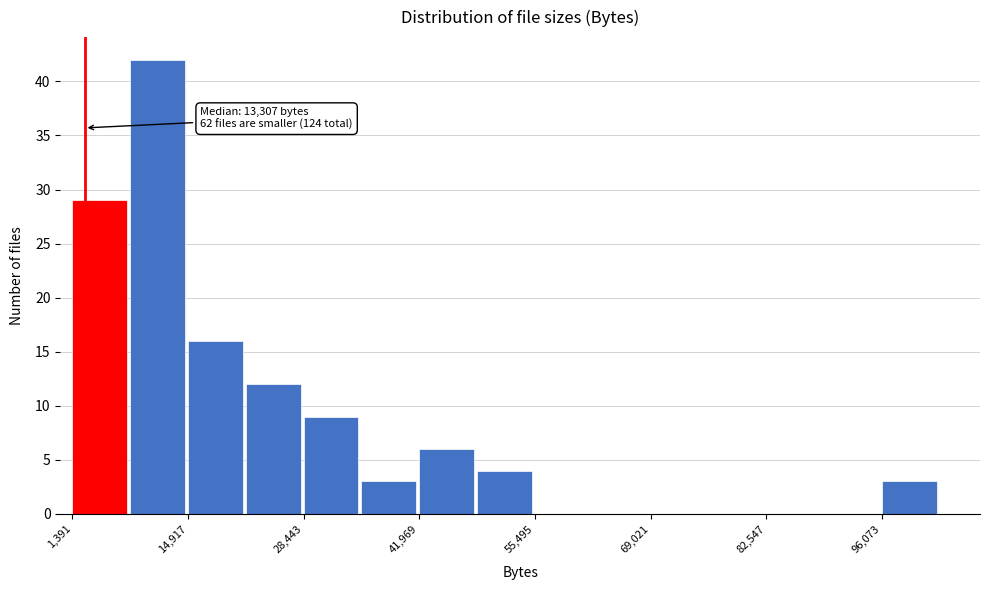

Read against the x-axis, roughly where is the centre of the tallest bar?

12000